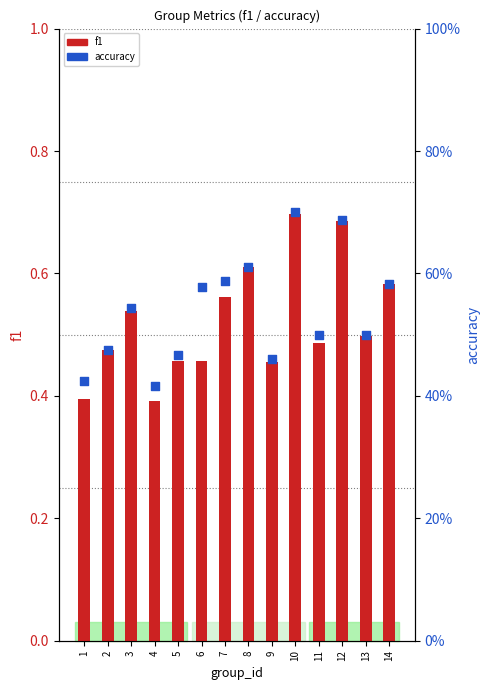

Which series has the largest total across all categories?

accuracy